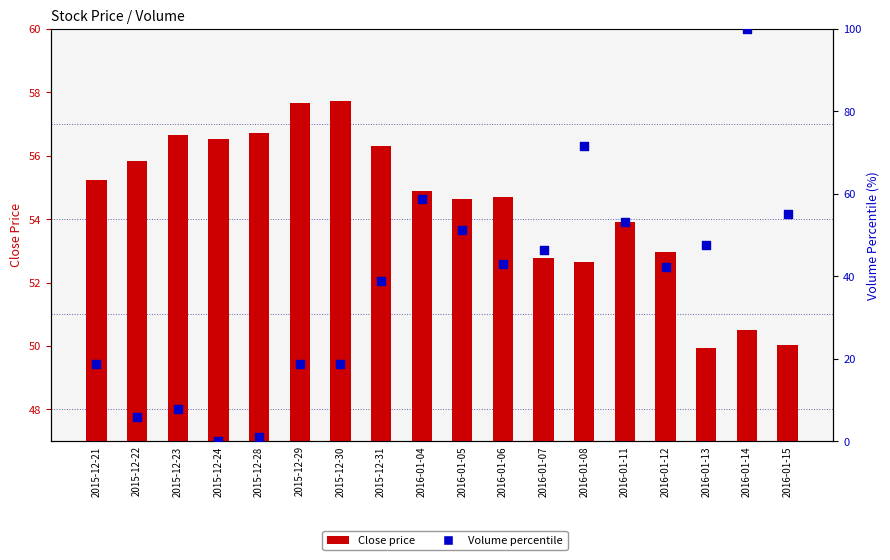

Which series reaches the minimum Y coordinate?

Volume percentile